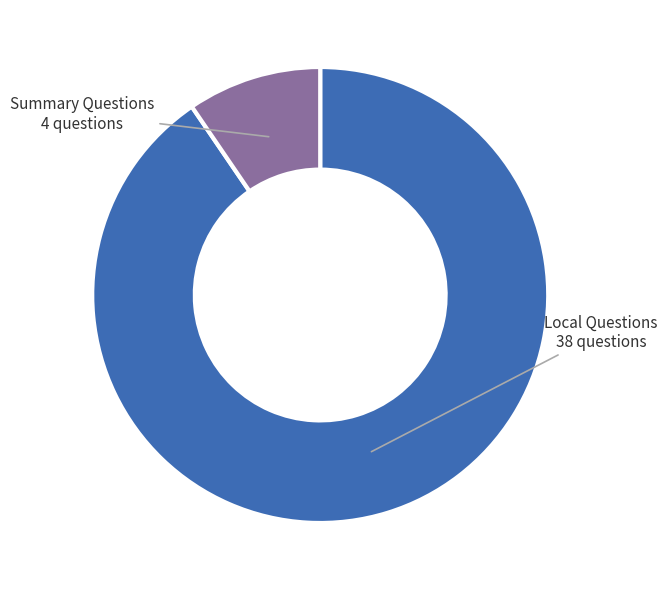

Is there any slice that represents more than half of the pie?

Yes